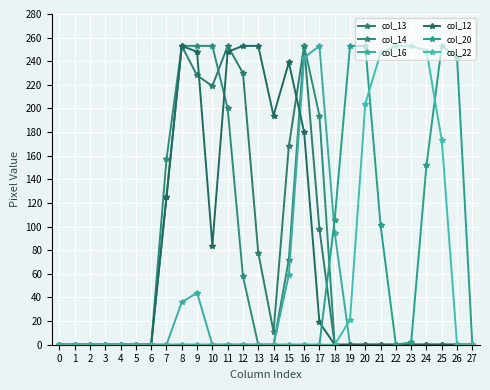

Is it true that col_14 equals 0 at 6?

True